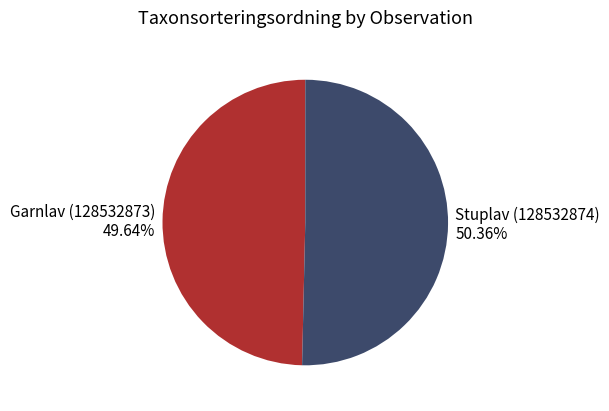

Does Garnlav (128532873) account for over 50% of the chart?

No